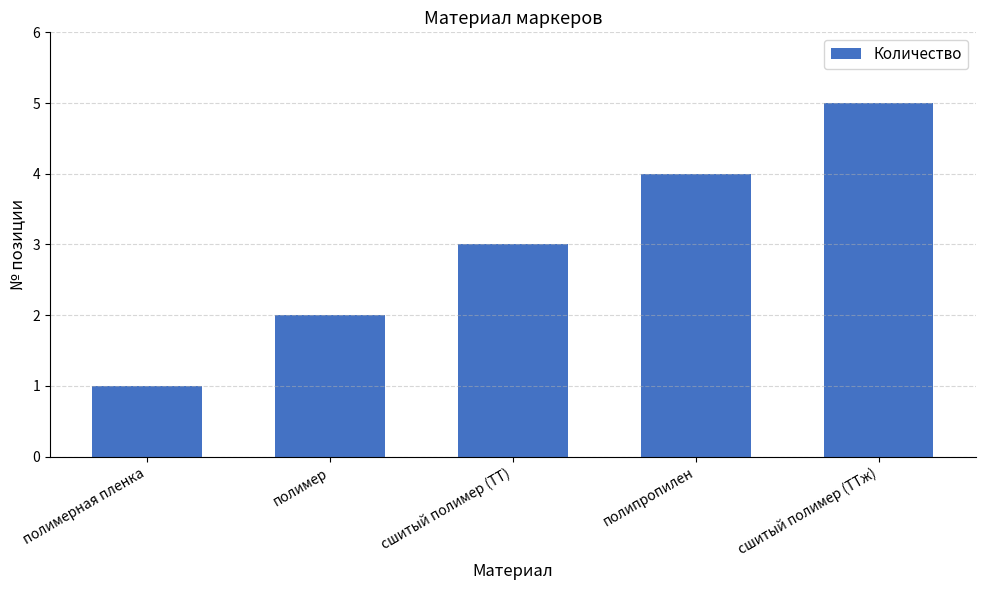

Reading left to right, extract all data points from this chart.

1	2	3	4	5